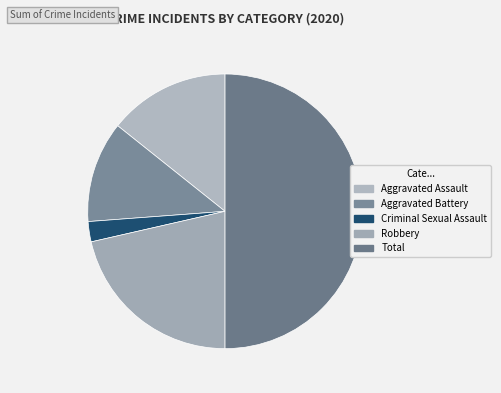

Approximately how many times larger is the value at Total compared to Robbery?

2.3